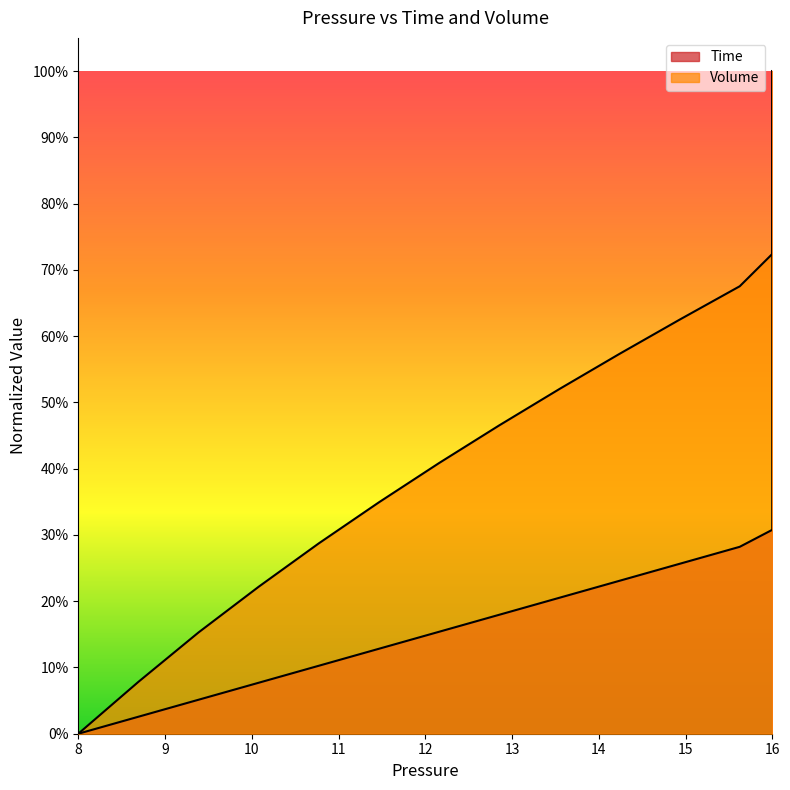

The Time series shows 0.6 at 16. True or false?

False